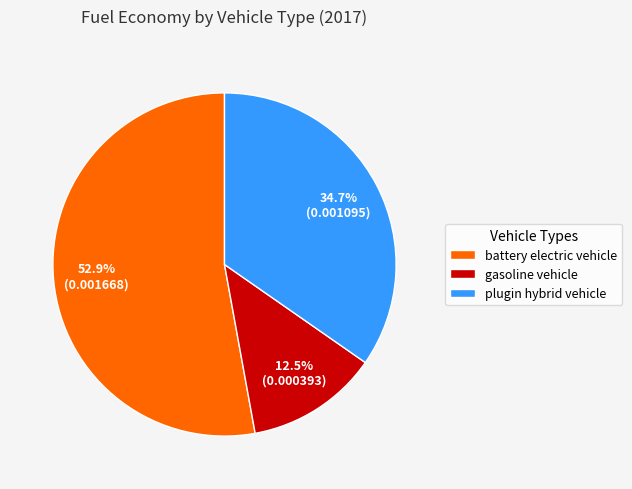

What is the smallest slice in the pie chart?

gasoline vehicle